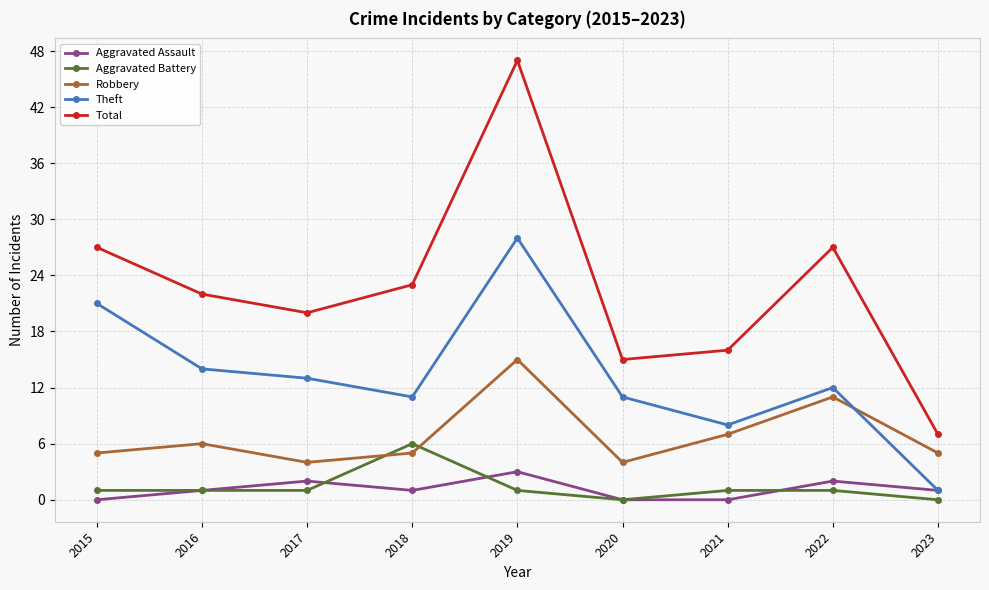

Reading left to right, extract all data points from this chart.

Aggravated Assault: 0	1	2	1	3	0	0	2	1
Aggravated Battery: 1	1	1	6	1	0	1	1	0
Robbery: 5	6	4	5	15	4	7	11	5
Theft: 21	14	13	11	28	11	8	12	1
Total: 27	22	20	23	47	15	16	27	7